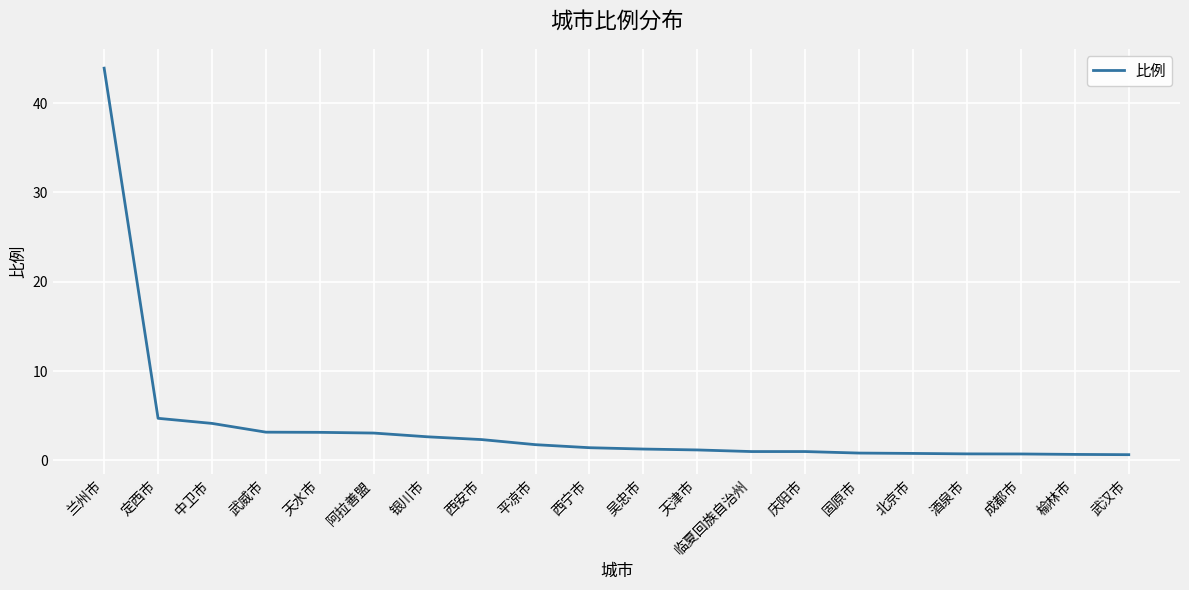

Is it true that the value at 西安市 is 2.3?

True